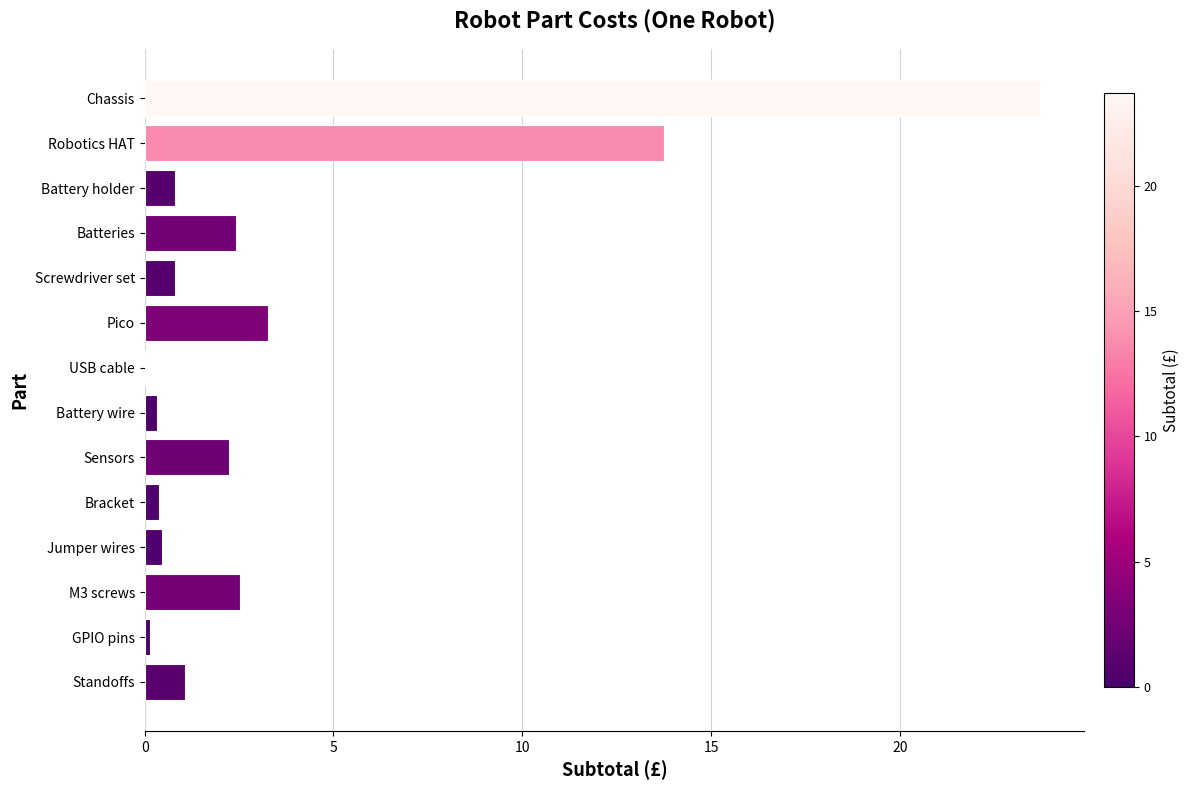

What value does the data have at Battery holder?

0.8